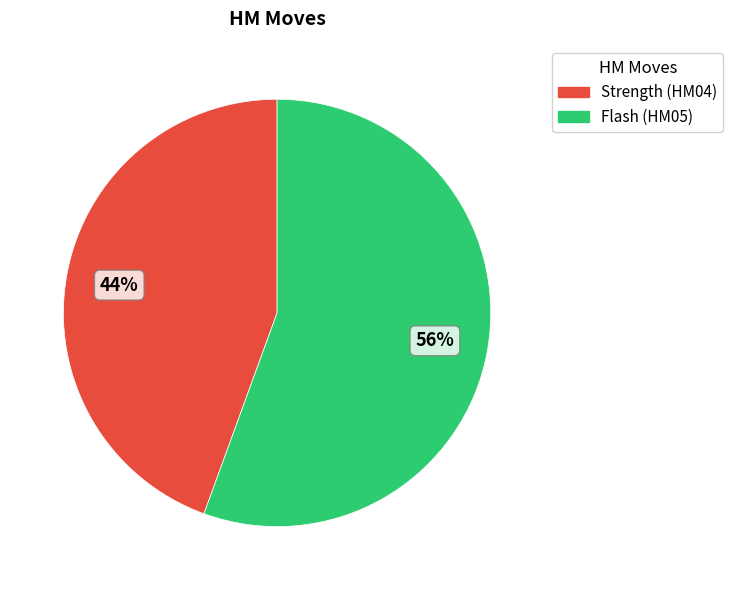

To the nearest percent, what is the average slice percentage?

50%